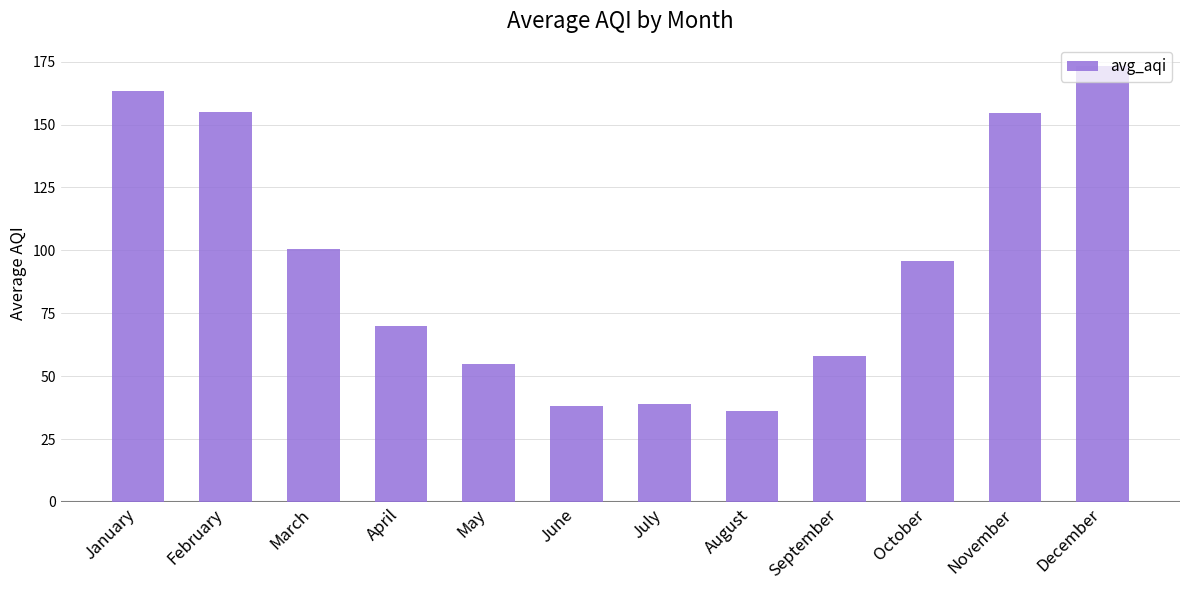

The value at January is 163.5. True or false?

True